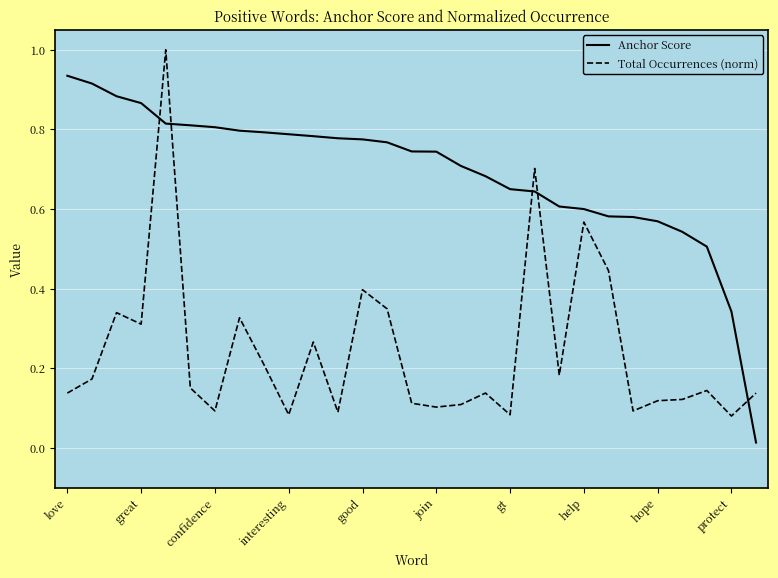

Does the chart have visible grid lines?

Yes